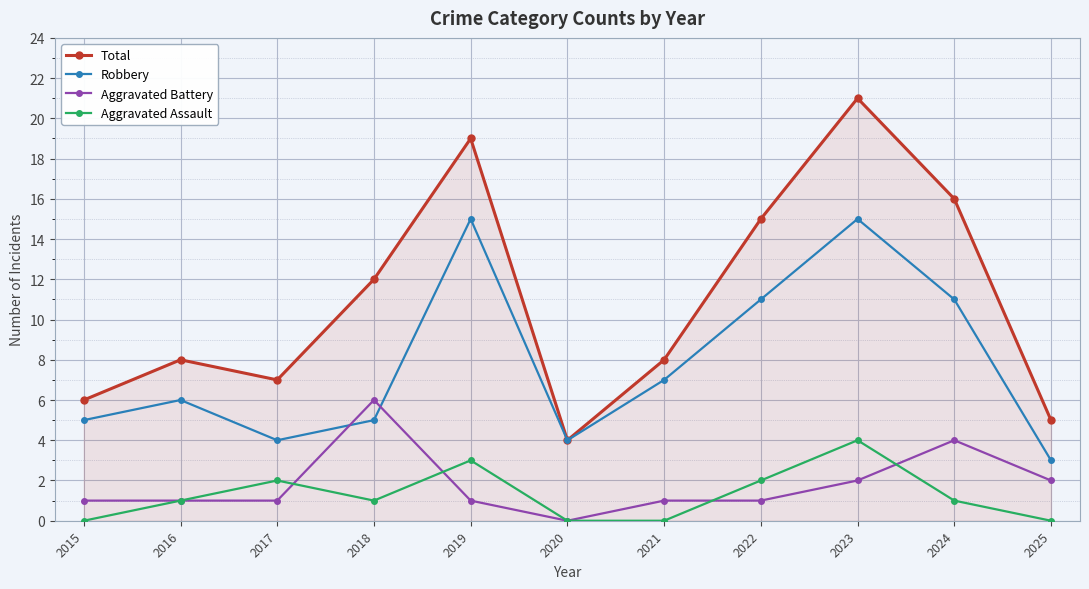

What is the difference between the maximum and second lowest values in the Aggravated Assault series?

4